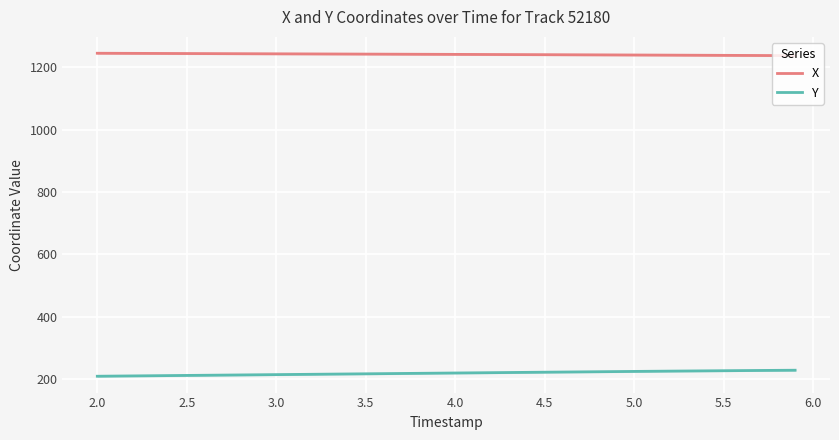

True or false: X and Y intersect in this chart.

False